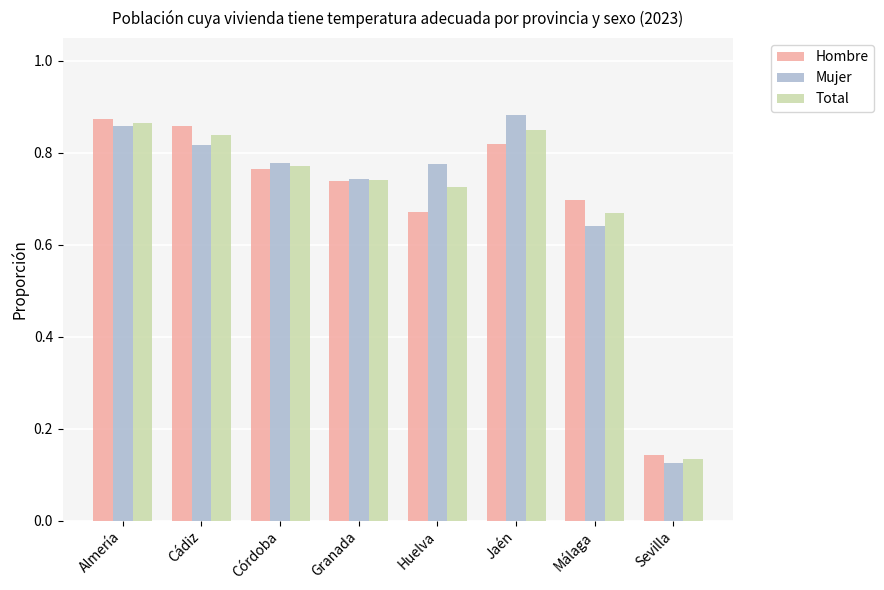

Rank the categories by Hombre value from highest to lowest.

Almería, Cádiz, Jaén, Córdoba, Granada, Málaga, Huelva, Sevilla